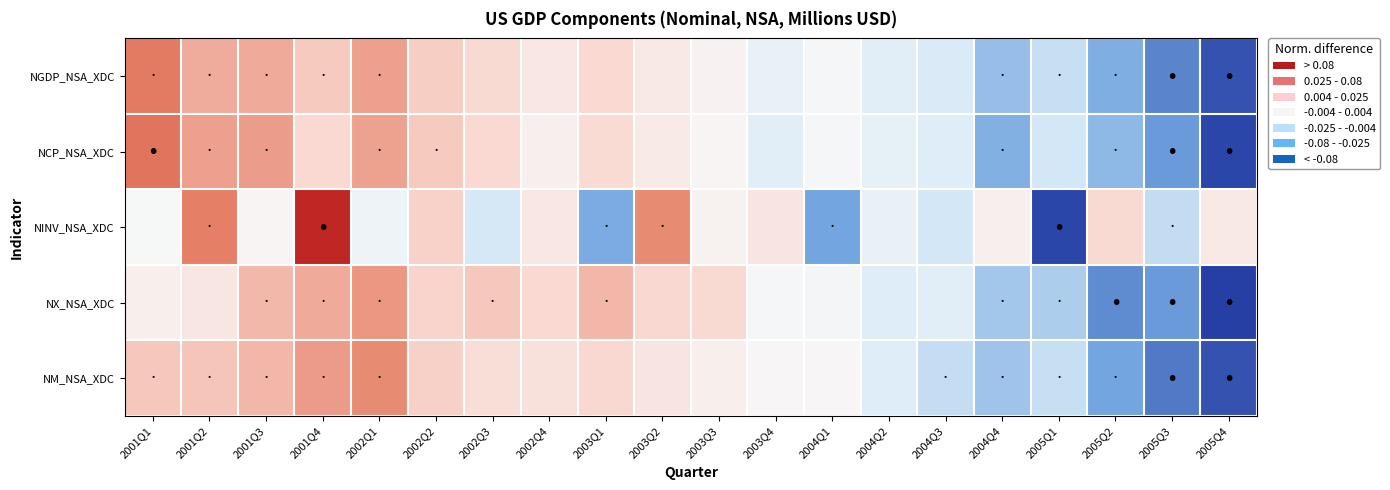

Which series has the widest spread of values?

NINV_NSA_XDC